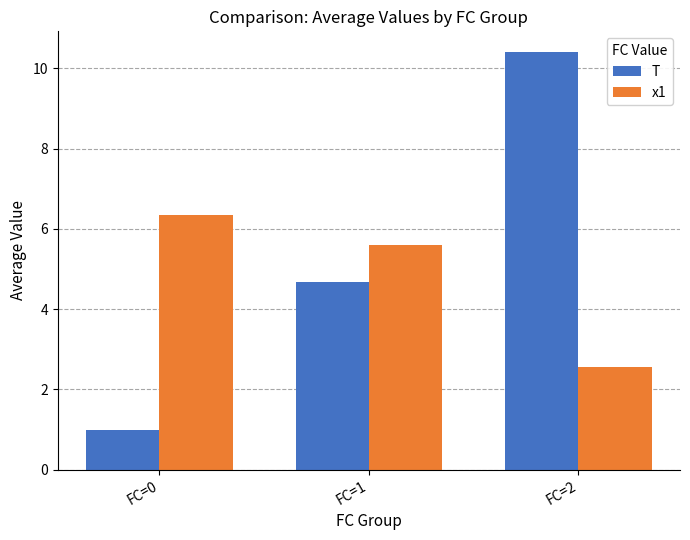

Reading left to right, list all the values displayed in this chart.

T: FC=0=1.0	FC=1=4.7	FC=2=10.4
x1: FC=0=6.3	FC=1=5.6	FC=2=2.6